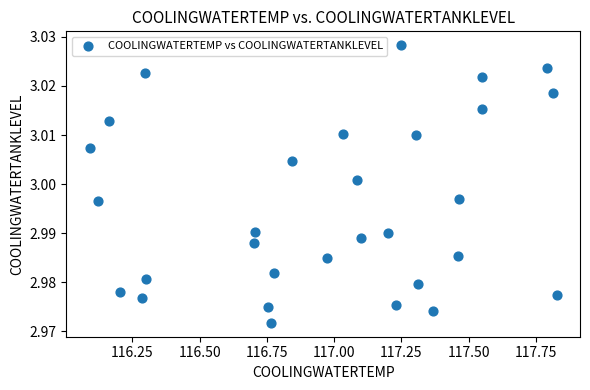

What is the range of X values (max minus min)?

1.7